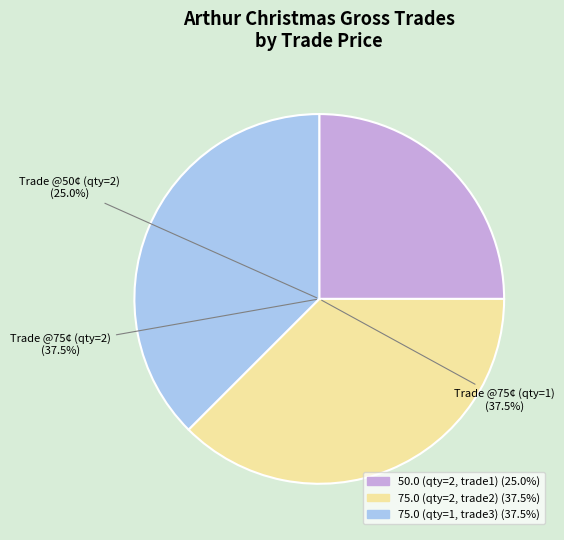

Is there any slice that represents more than half of the pie?

No